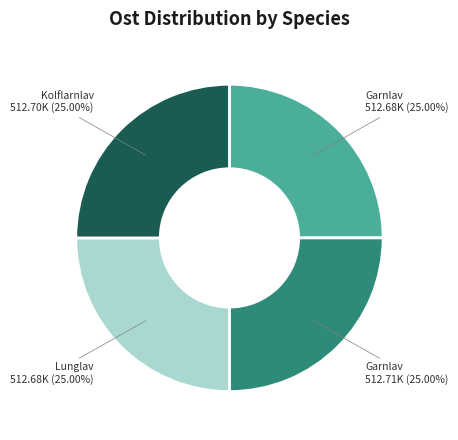

Count the number of slices in the pie.

4